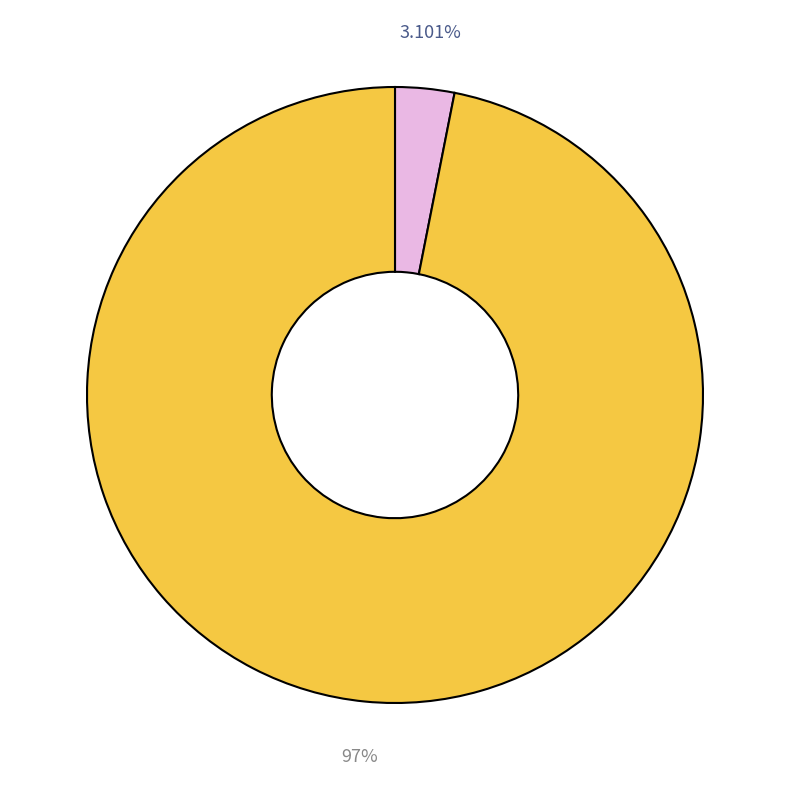

To the nearest percent, what is the average slice percentage?

50%